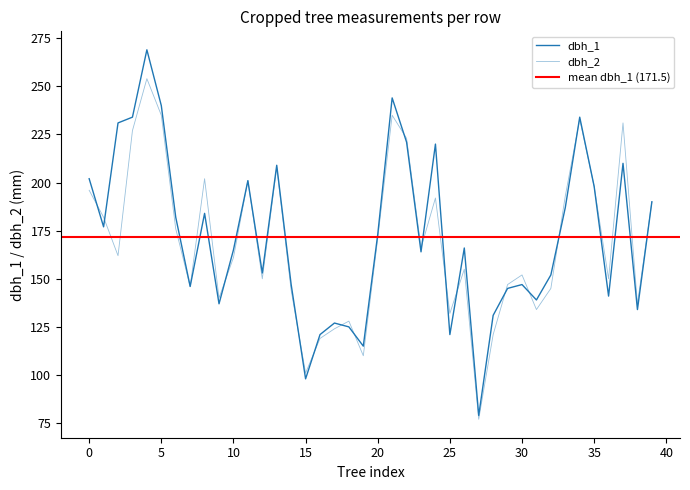

Reading right to left, transcribe all the data shown in this chart.

dbh_1: 190	134	210	141	198	234	187	152	139	147	145	131	79	166	121	220	164	221	244	173	115	125	127	121	98	147	209	153	201	165	137	184	146	182	240	269	234	231	177	202
dbh_2: 190	137	231	150	198	233	193	145	134	152	147	121	77	155	132	192	166	223	235	171	110	128	124	119	101	144	208	150	201	161	140	202	146	176	235	254	227	162	182	196